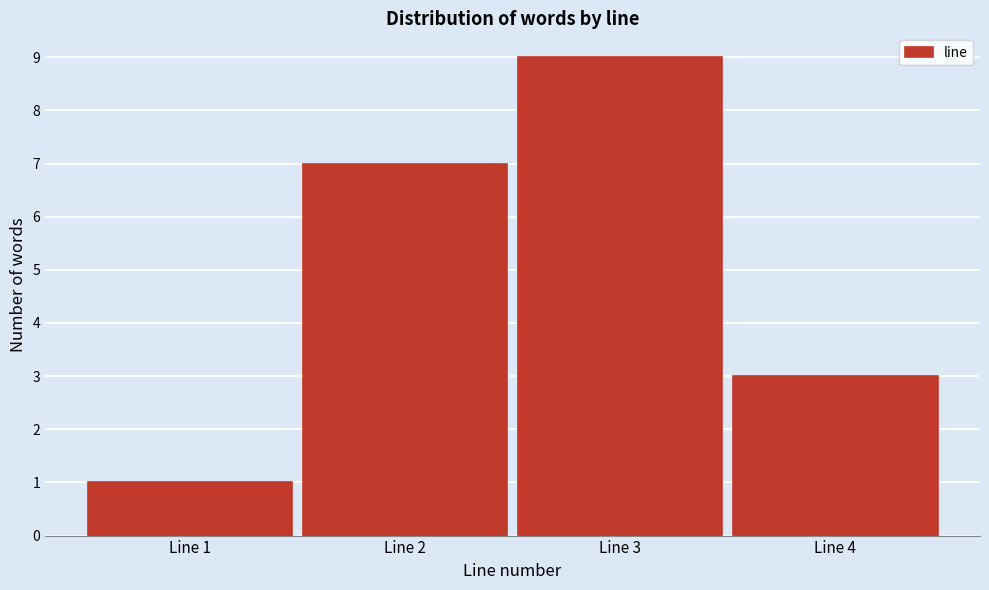

Reading left to right, extract all data points from this chart.

Line 1=1	Line 2=7	Line 3=9	Line 4=3